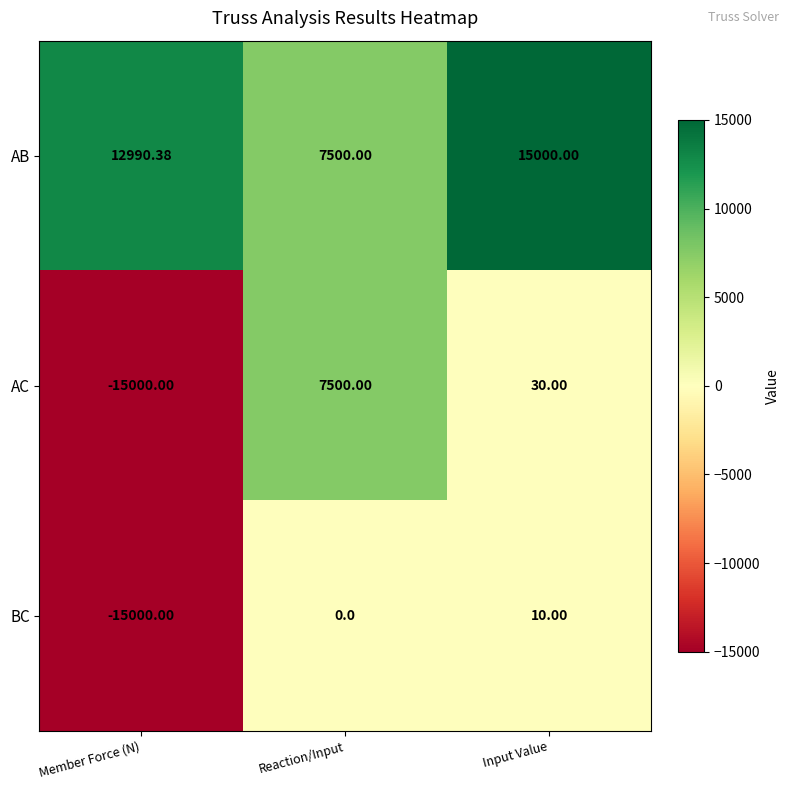

Between Reaction/Input and Input Value, which series saw the biggest shift?

AB